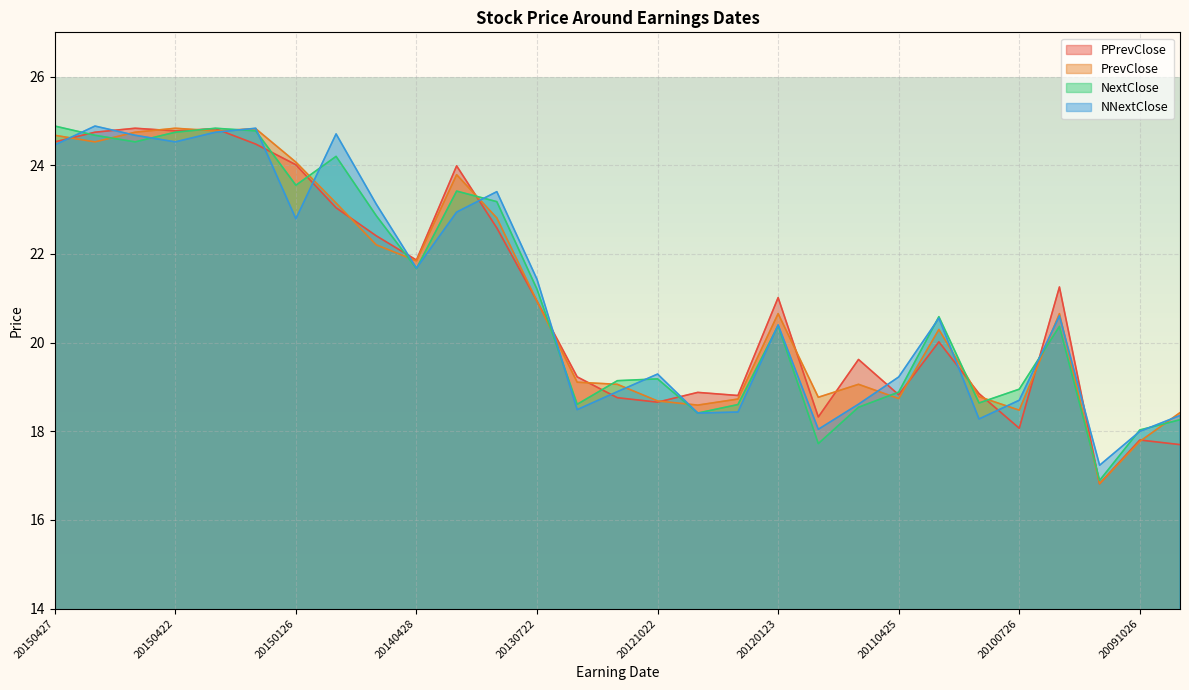

The NNextClose series shows 33.8 at 20150421. True or false?

False